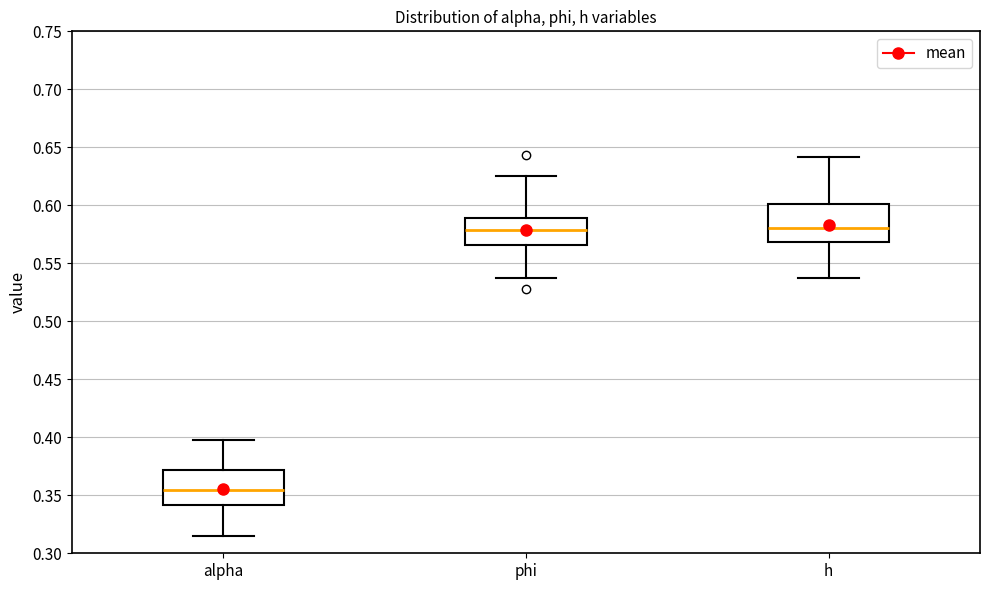

Where does the upper whisker of the box for phi end on the y-axis? The values are not printed on the chart, so give them approximately, as read against the axis.

0.625